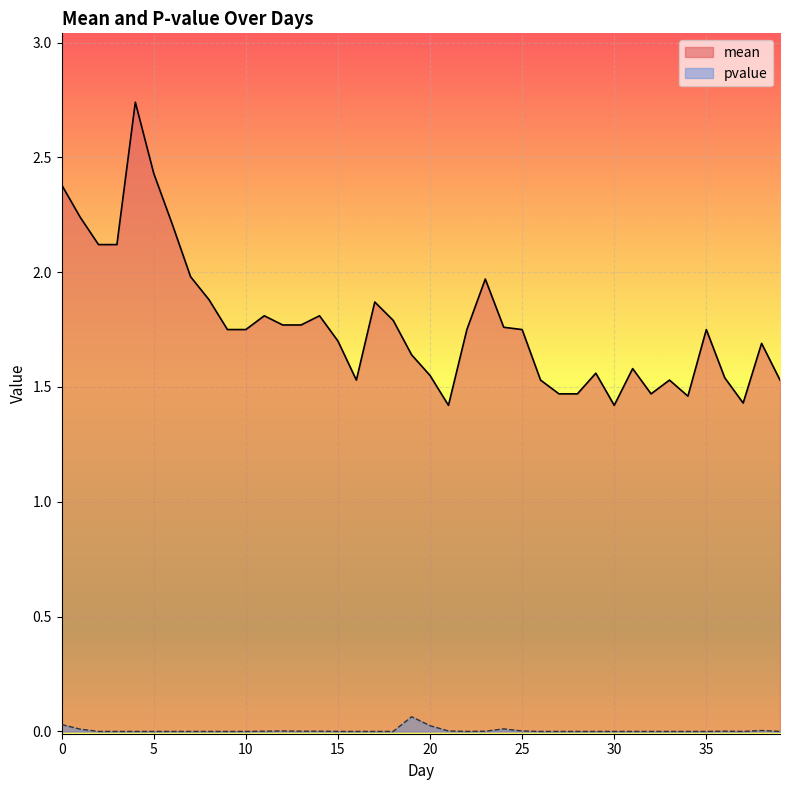

At which category does the chart reach its peak across all series?

4